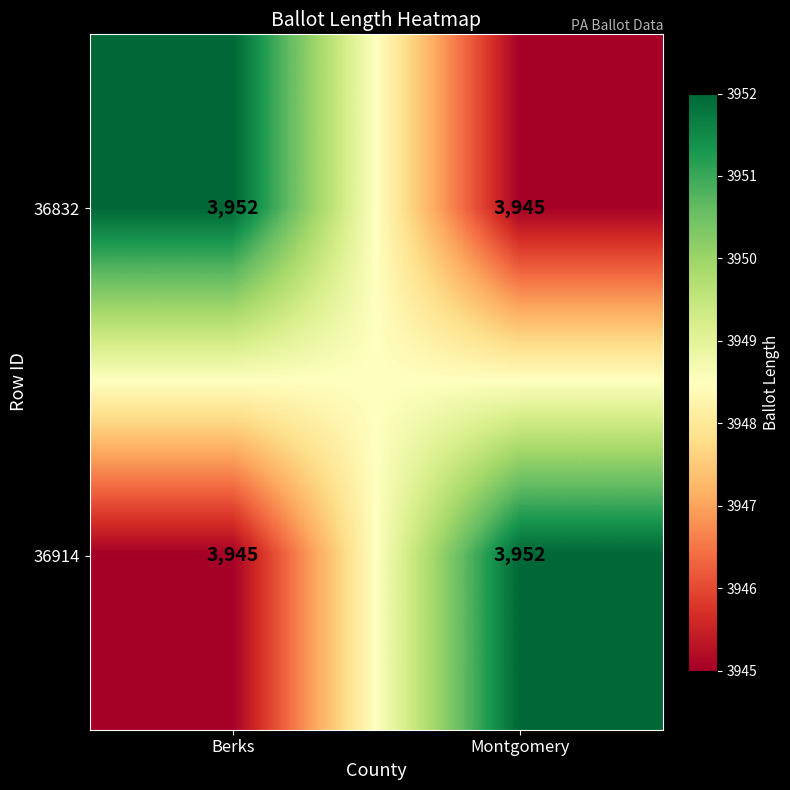

What is the approximate value of 36914 at Berks?

3945